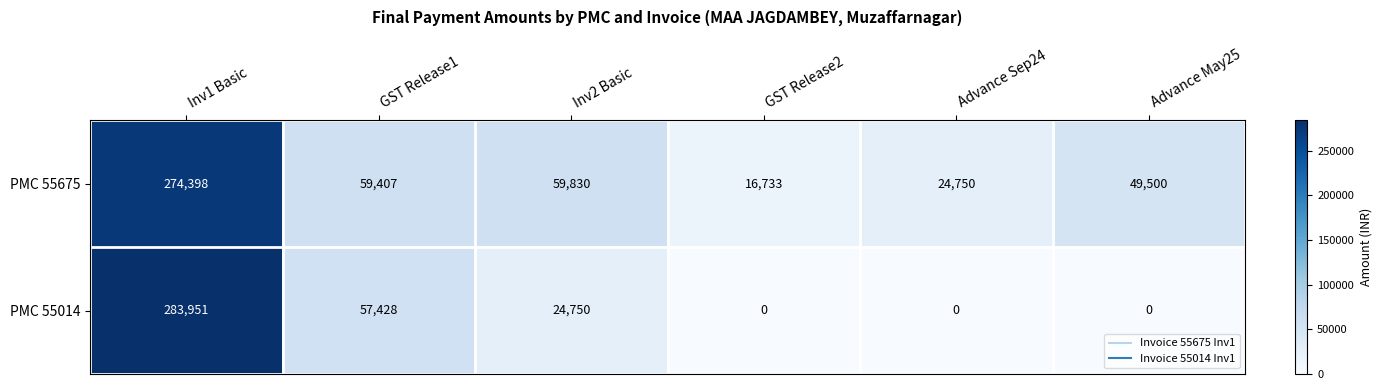

What is the total value across all series at Inv1 Basic?

558349